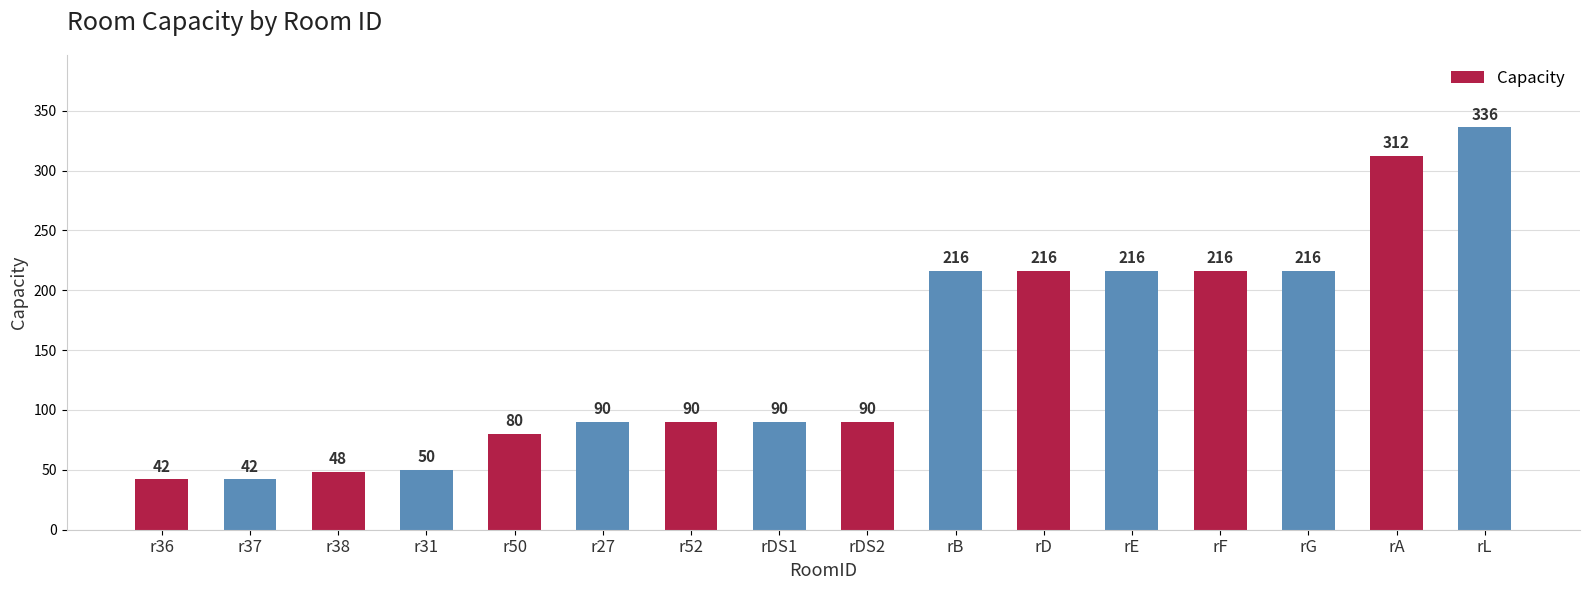

What is the difference between the values at r52 and r37?

48